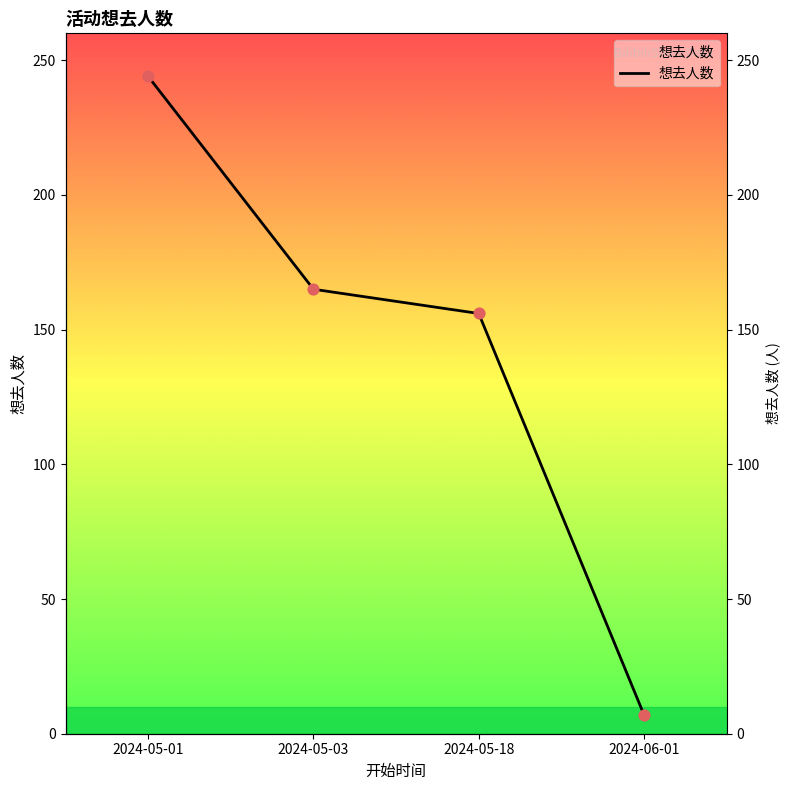

What is the ratio of the value at 2024-05-18 to the value at 2024-06-01?

22.3